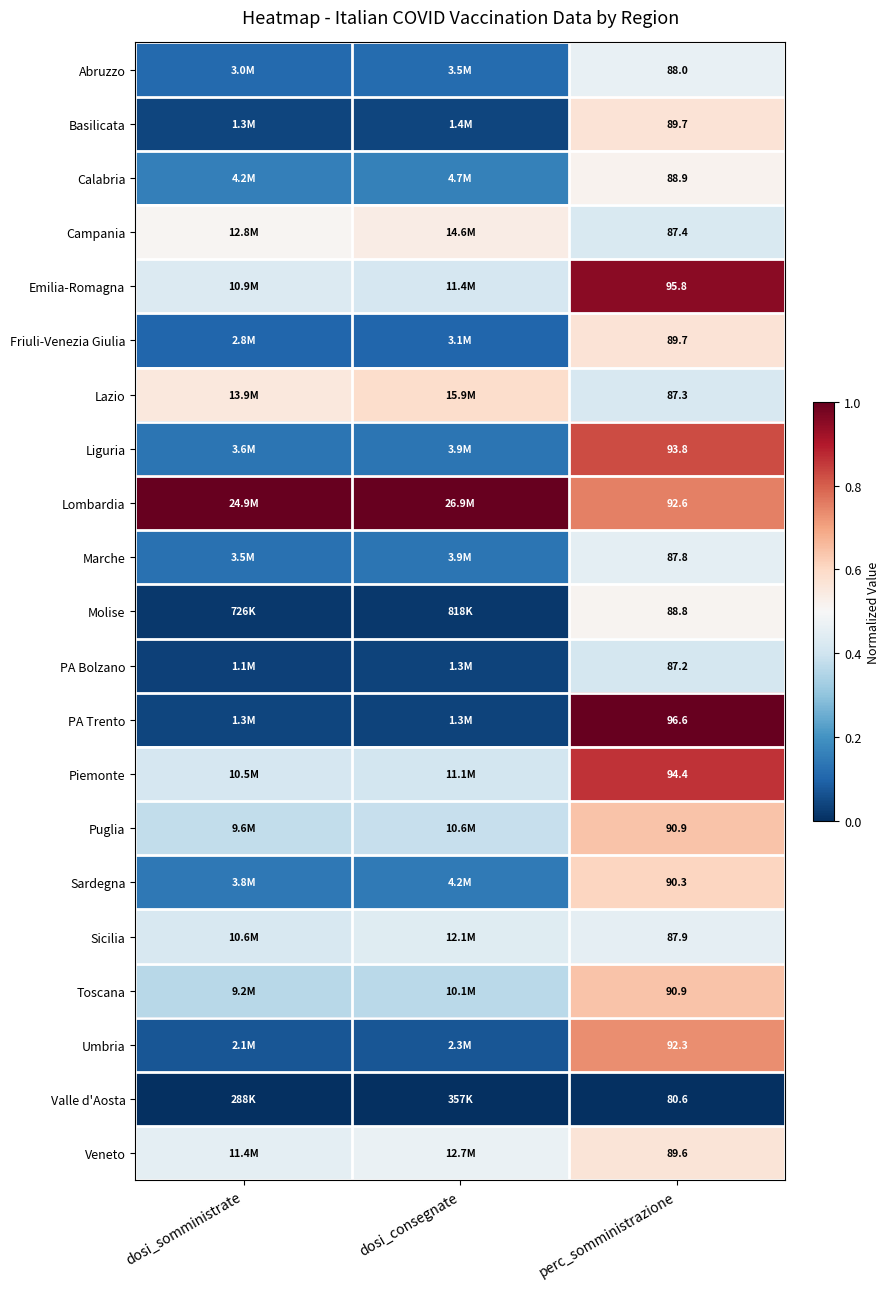

Is it true that Liguria equals 0.1 at dosi_somministrate?

True